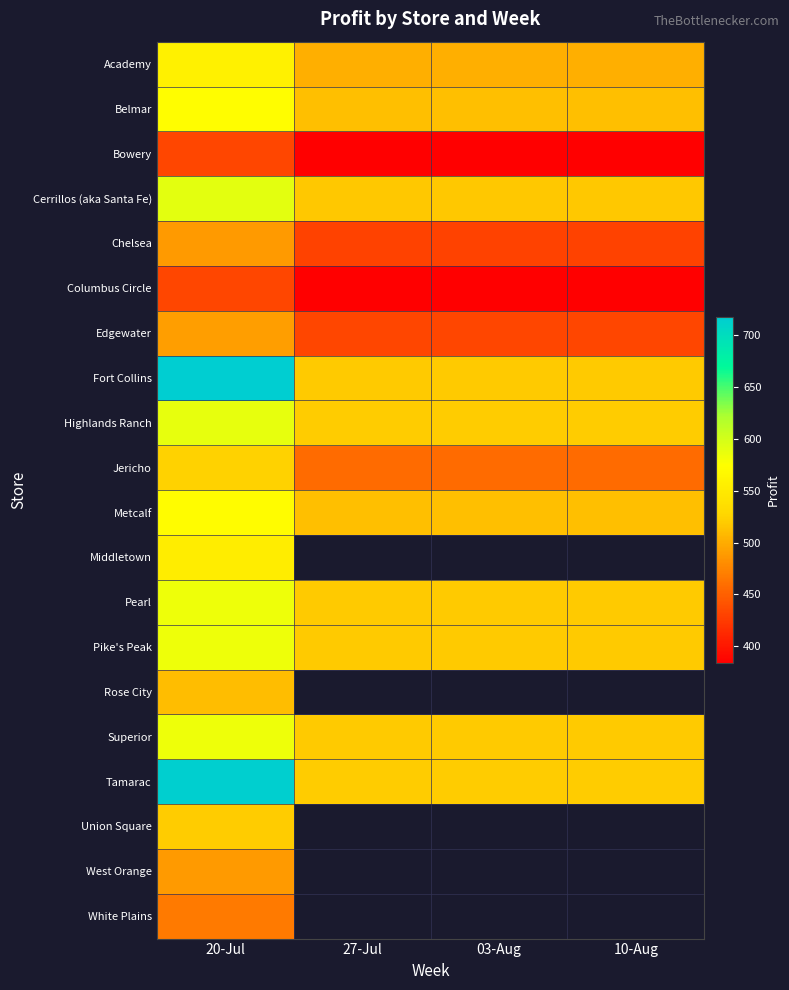

What is the lowest value of the Chelsea series?

429.8